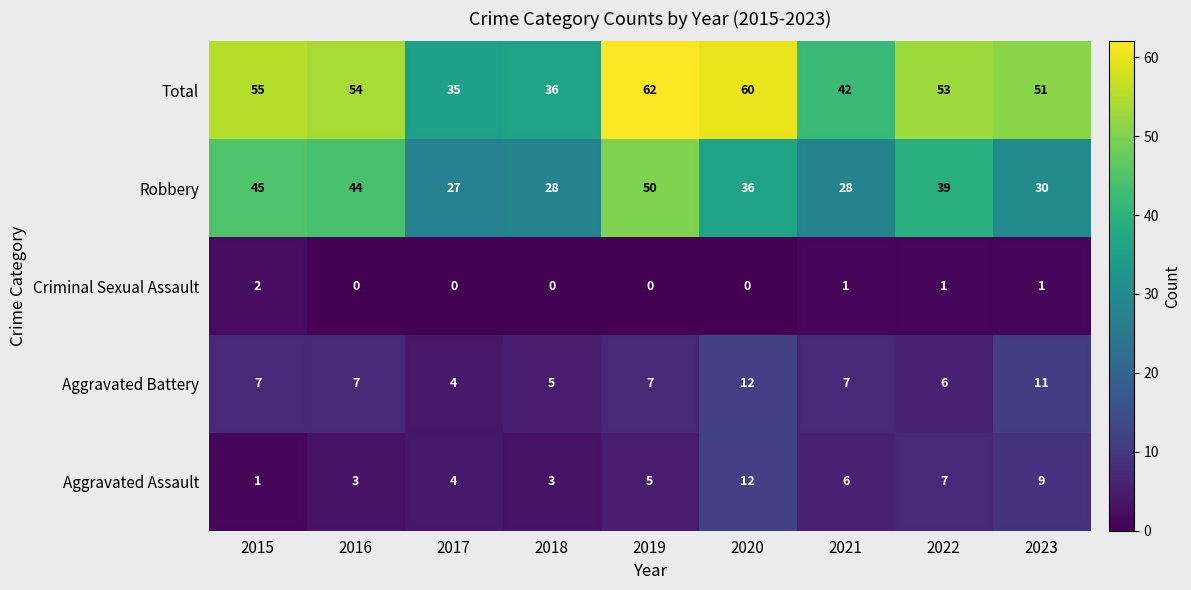

Which series has the largest range (max minus min)?

Total